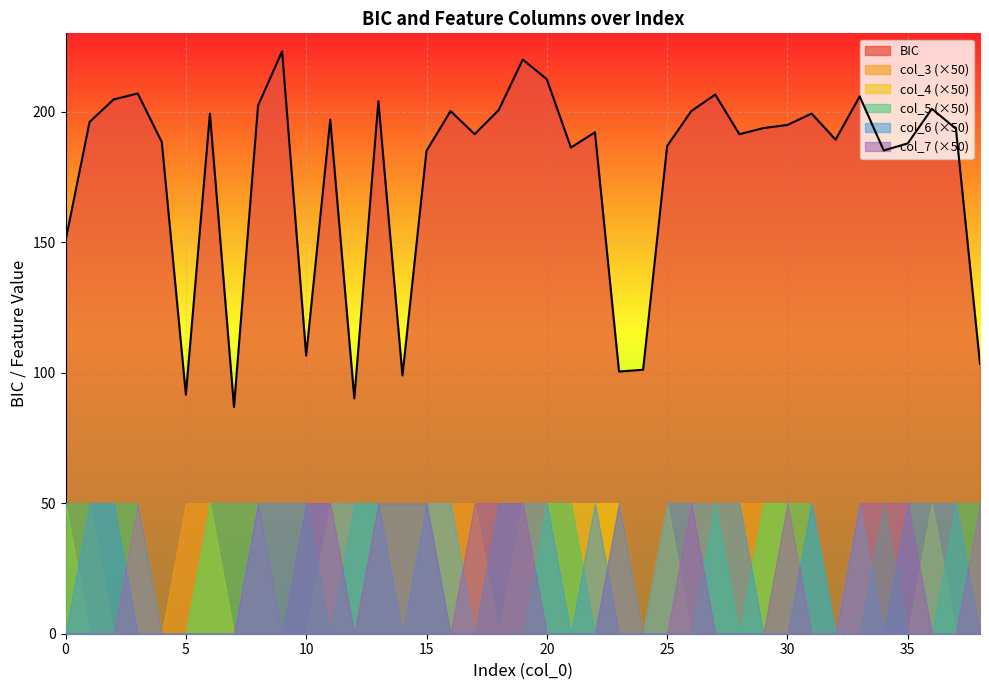

Which series has the largest range (max minus min)?

BIC